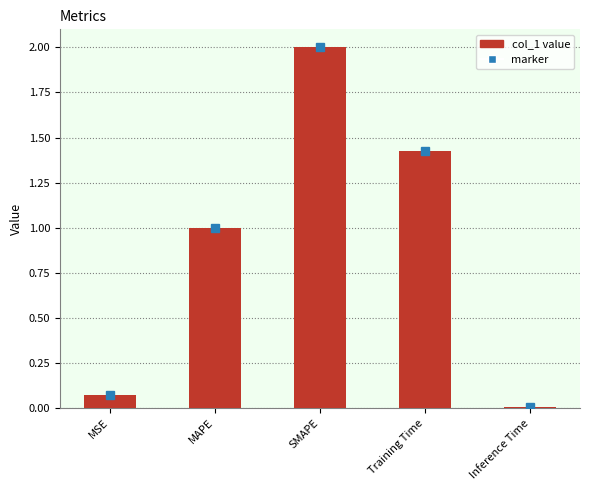

Is it true that the value at SMAPE is 3.2?

False